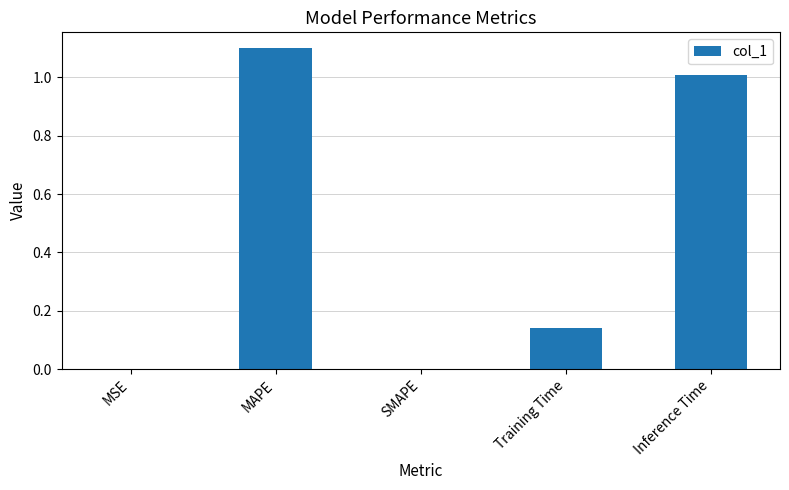

What is the sum of all values?

2.2